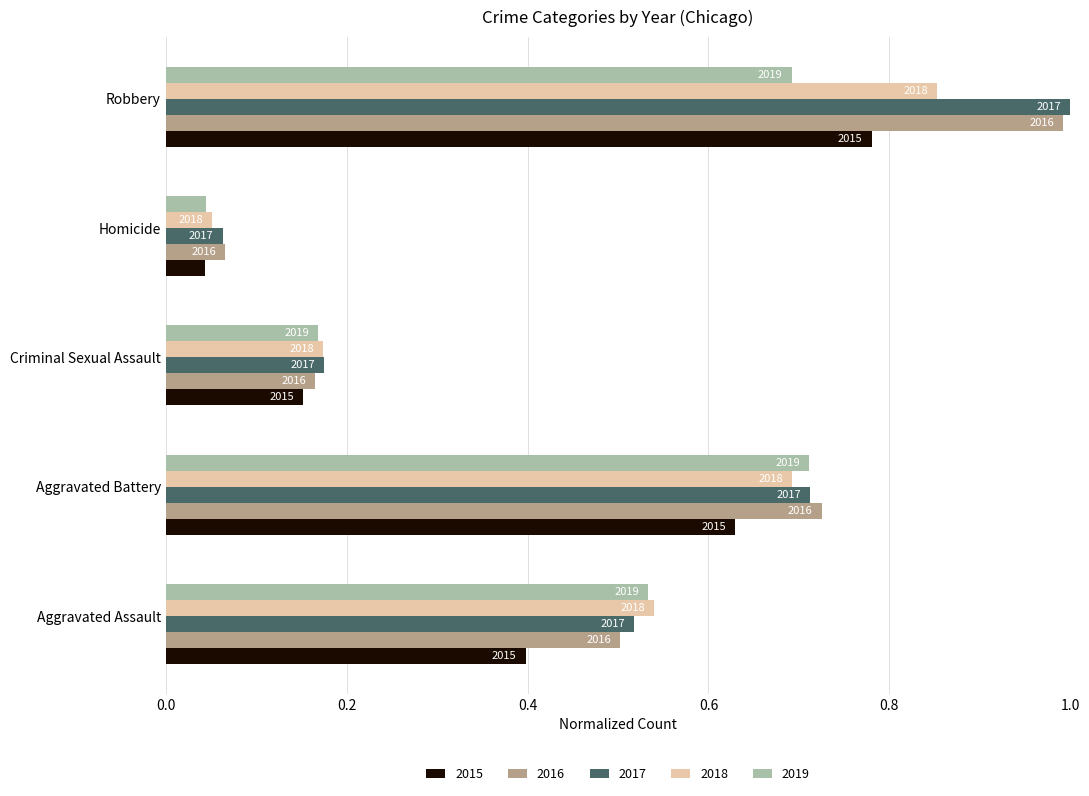

What is the label of the 4th bar from the left?

Homicide